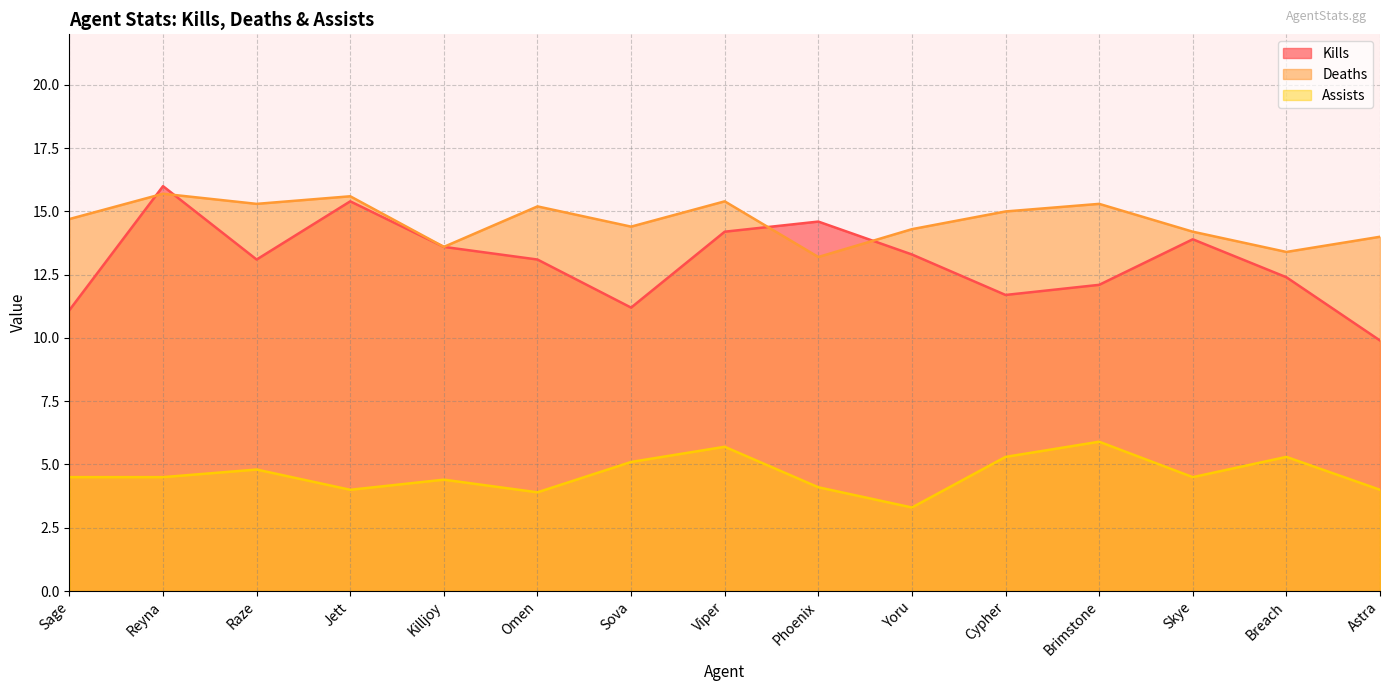

Between Yoru and Cypher, which is larger?

Yoru